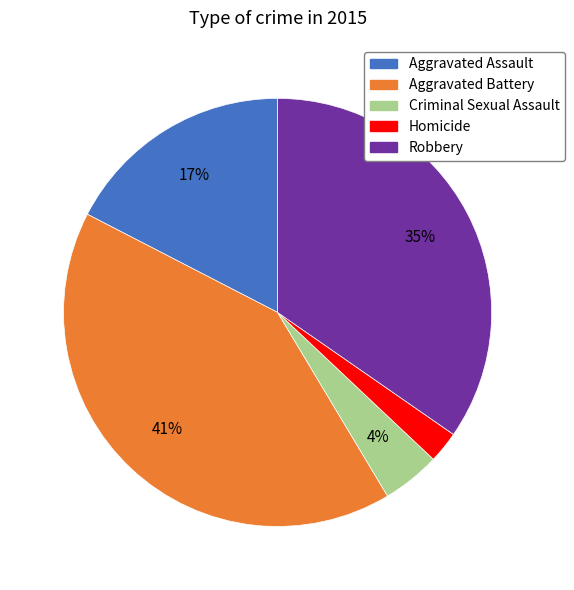

Is there a majority slice in this chart?

No